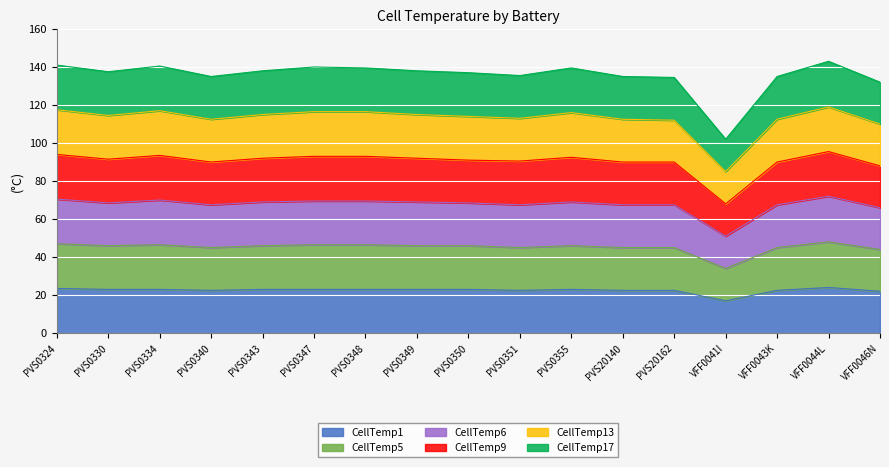

What is the minimum value for CellTemp1?

17.0